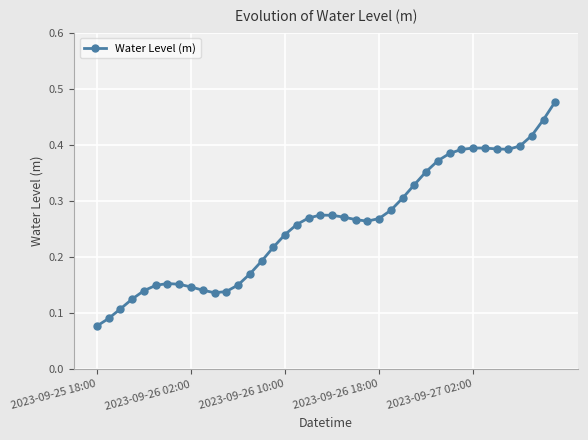

What is the sum of all values?

10.4